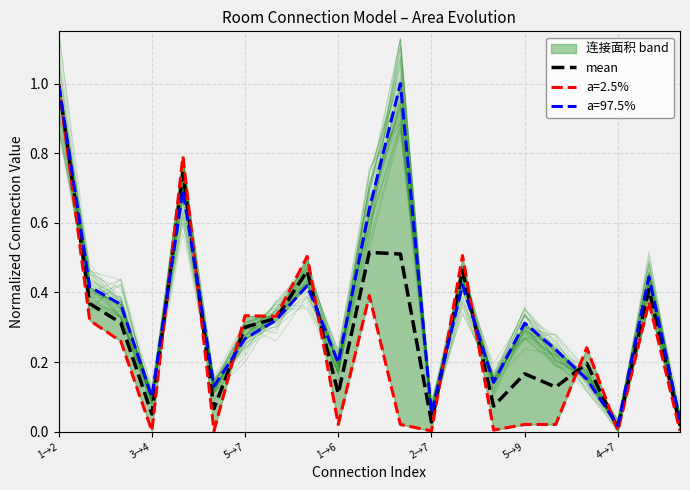

What is the change in value from 5→9 to 10?

+0.4